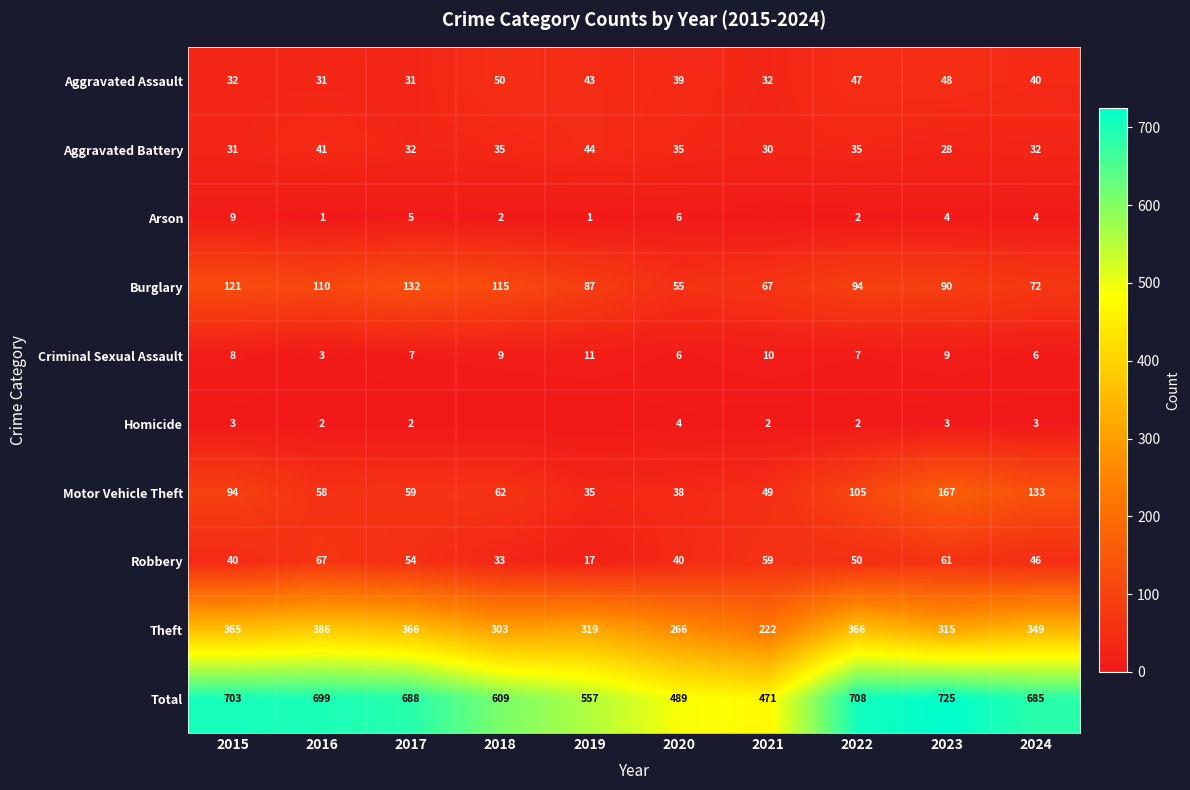

At 2016, list the series in order from smallest to largest.

Arson, Homicide, Criminal Sexual Assault, Aggravated Assault, Aggravated Battery, Motor Vehicle Theft, Robbery, Burglary, Theft, Total